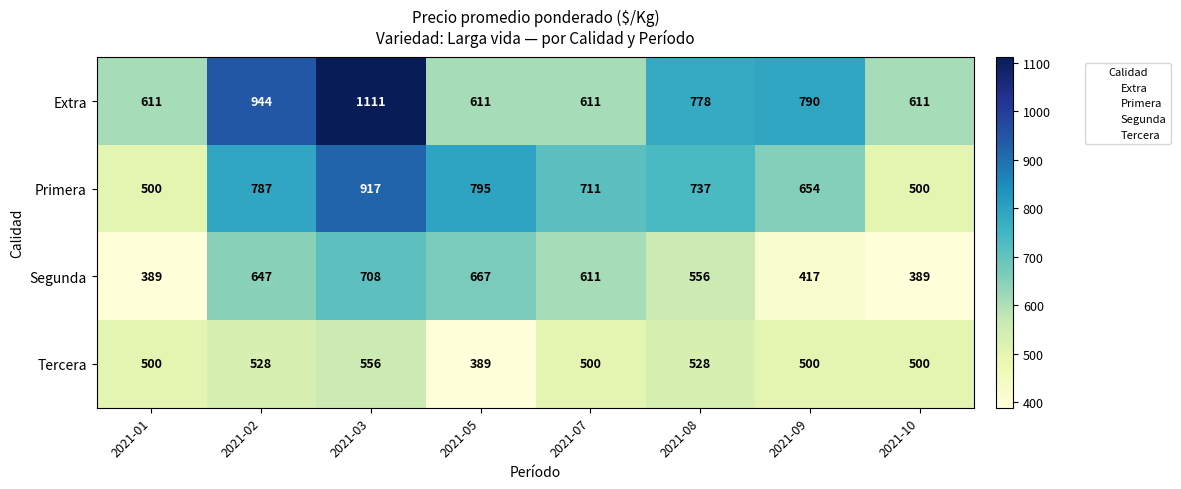

What is the total value across all series at 2021-02?

2906